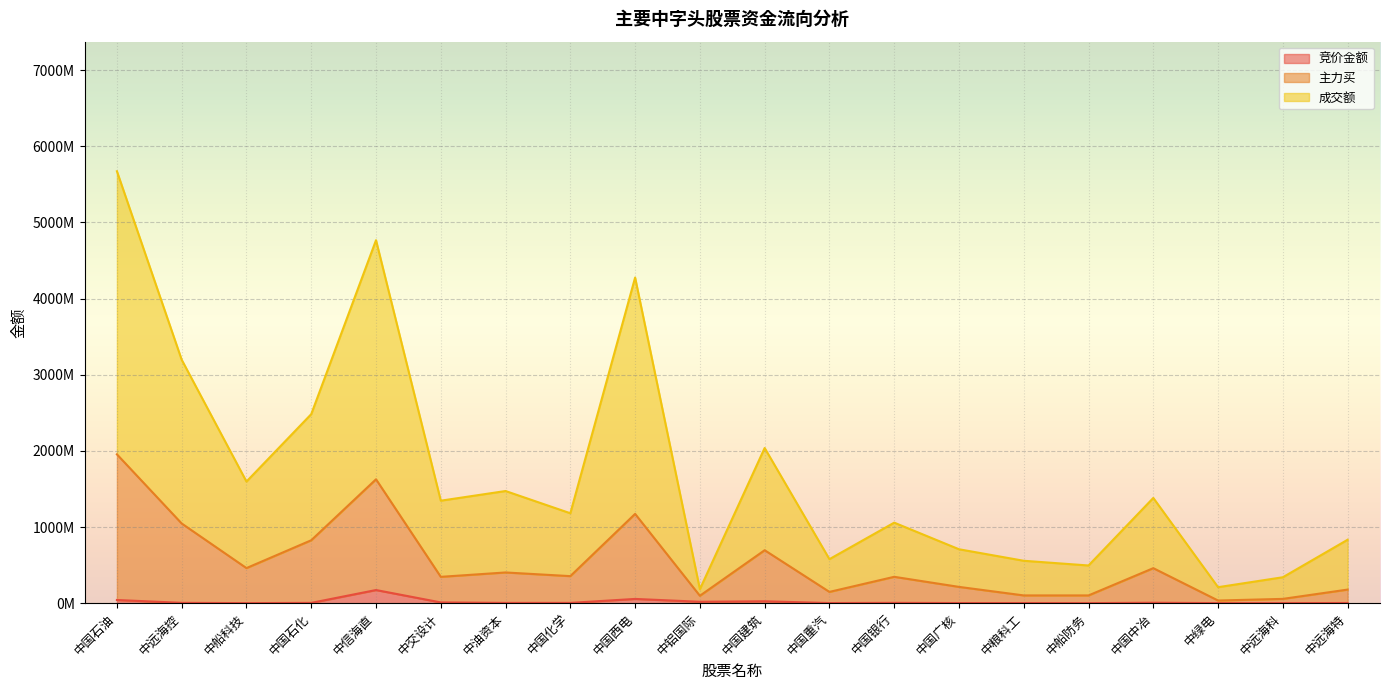

True or false: 主力买 and 竞价金额 intersect in this chart.

False